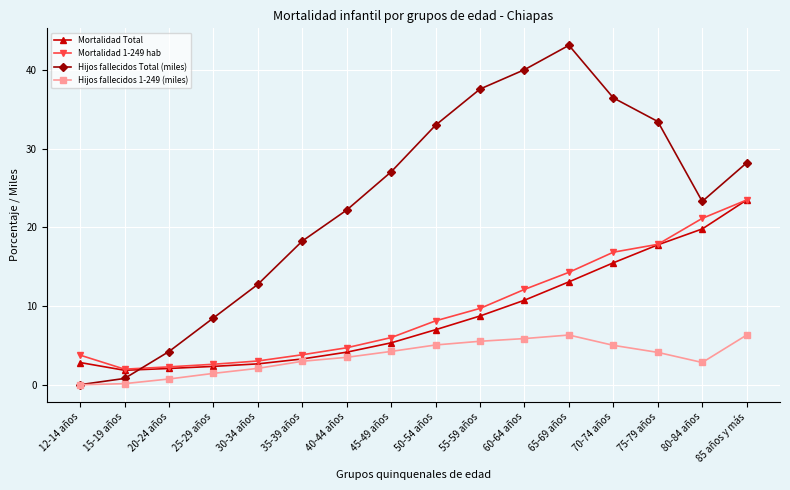

Which series has the largest total across all categories?

Hijos fallecidos Total (miles)